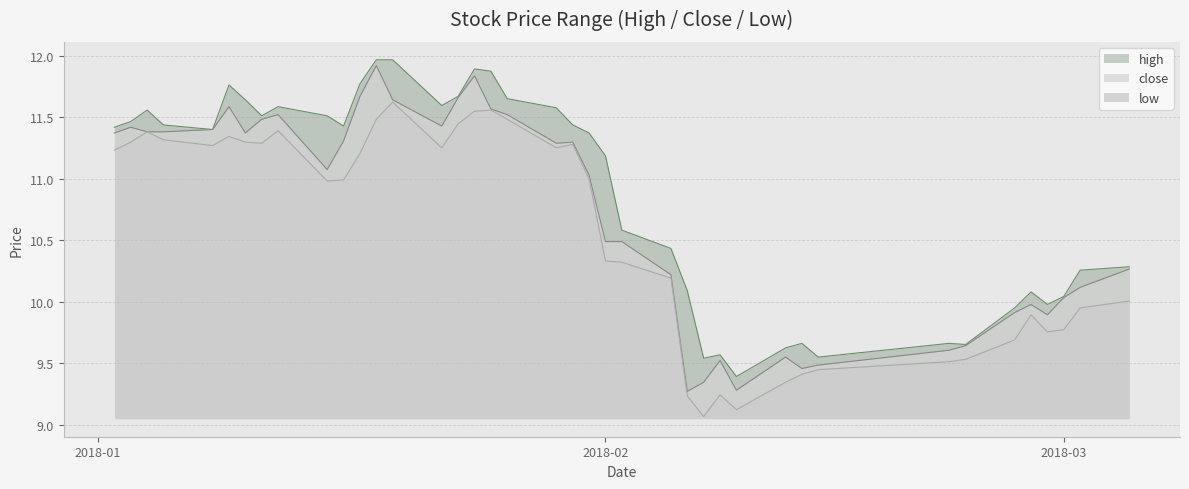

Which series has the largest range (max minus min)?

close